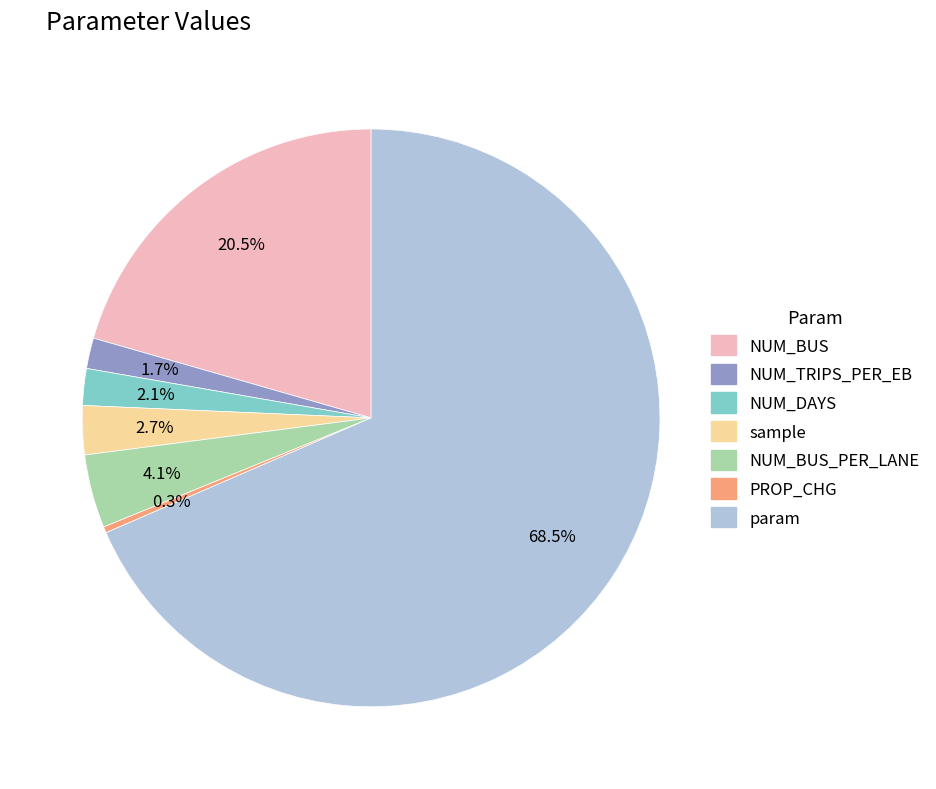

What is the ratio of the value at NUM_BUS to the value at param?

0.3